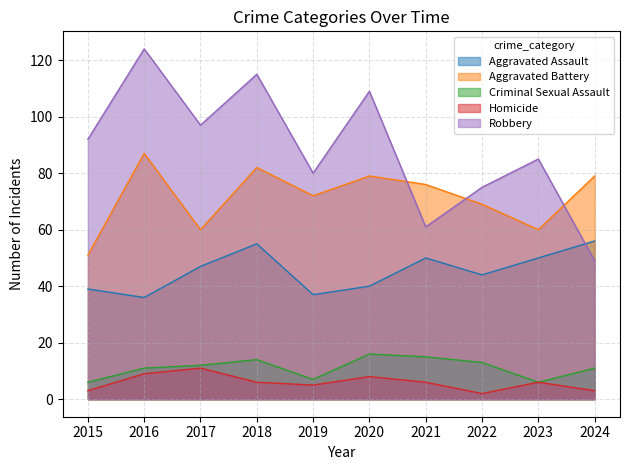

How many lines are shown in the chart?

5